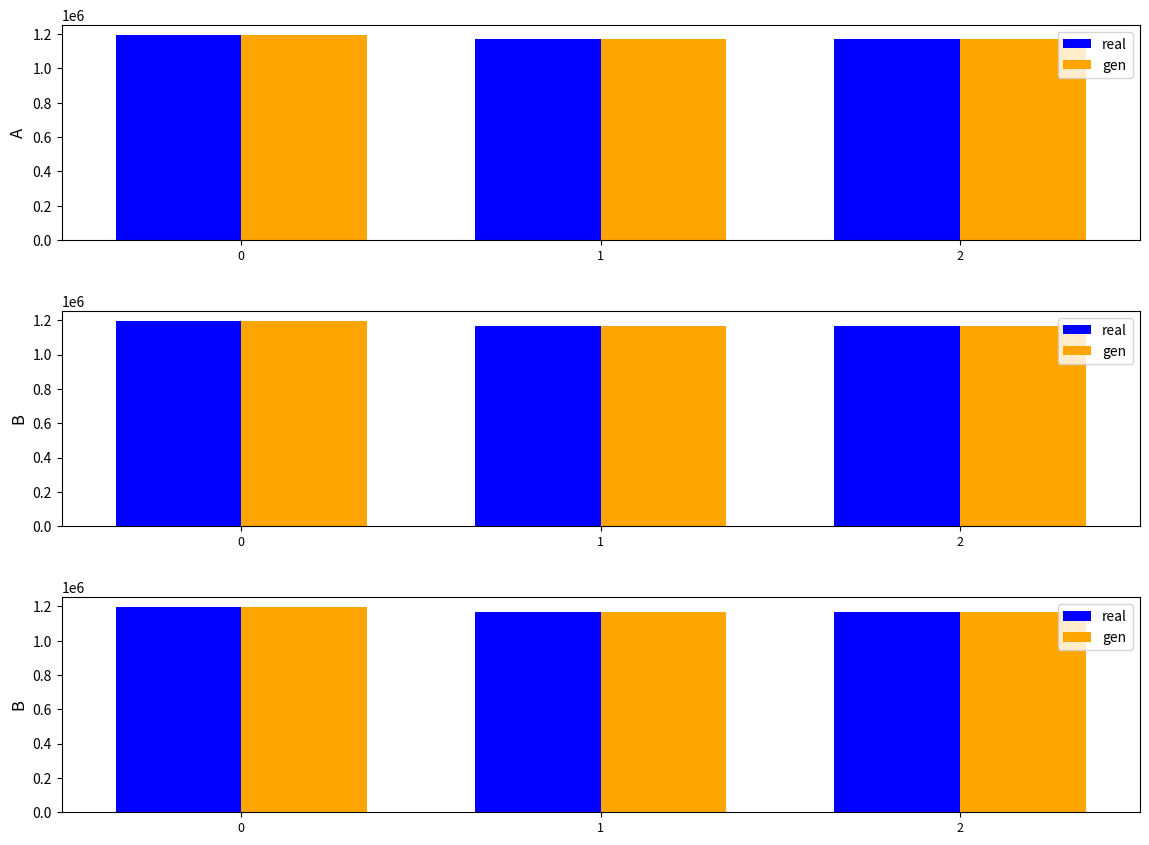

What value does the gen series have at 0, to the nearest 100?

1194500